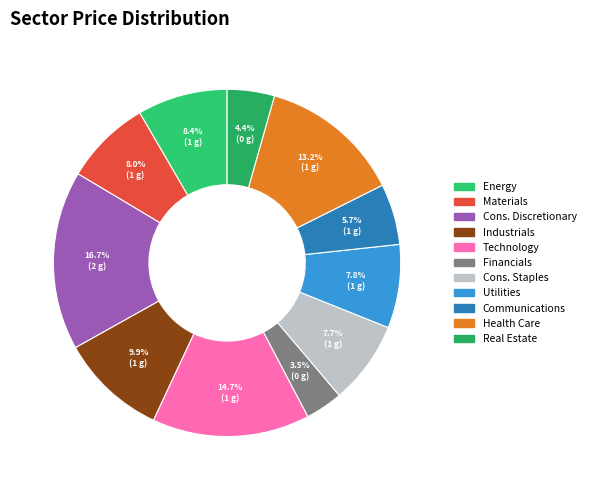

Do Materials and Energy together represent more than half of the pie?

No